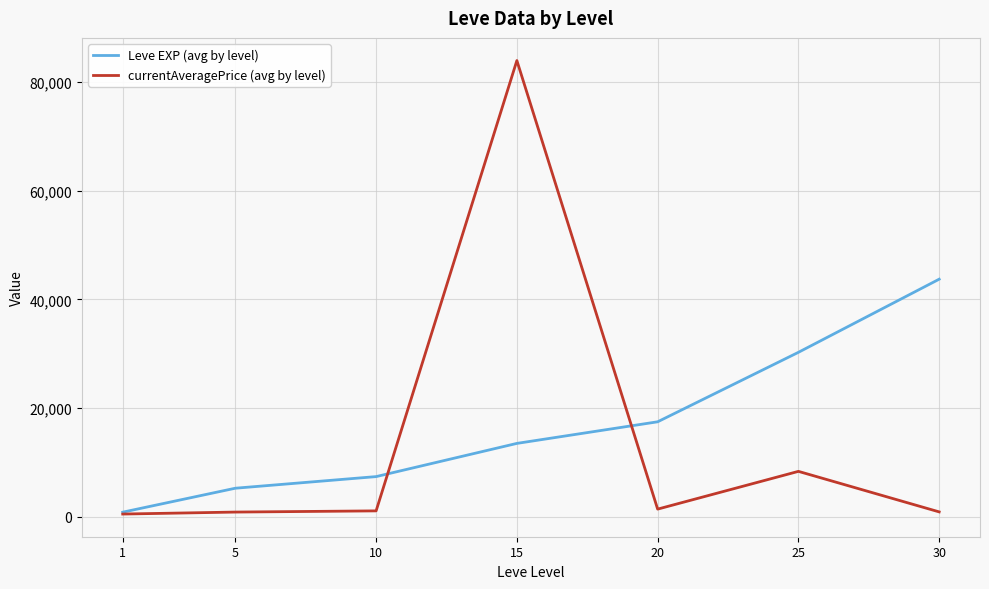

What is the sum of all Leve EXP (avg by level) values?

118511.7